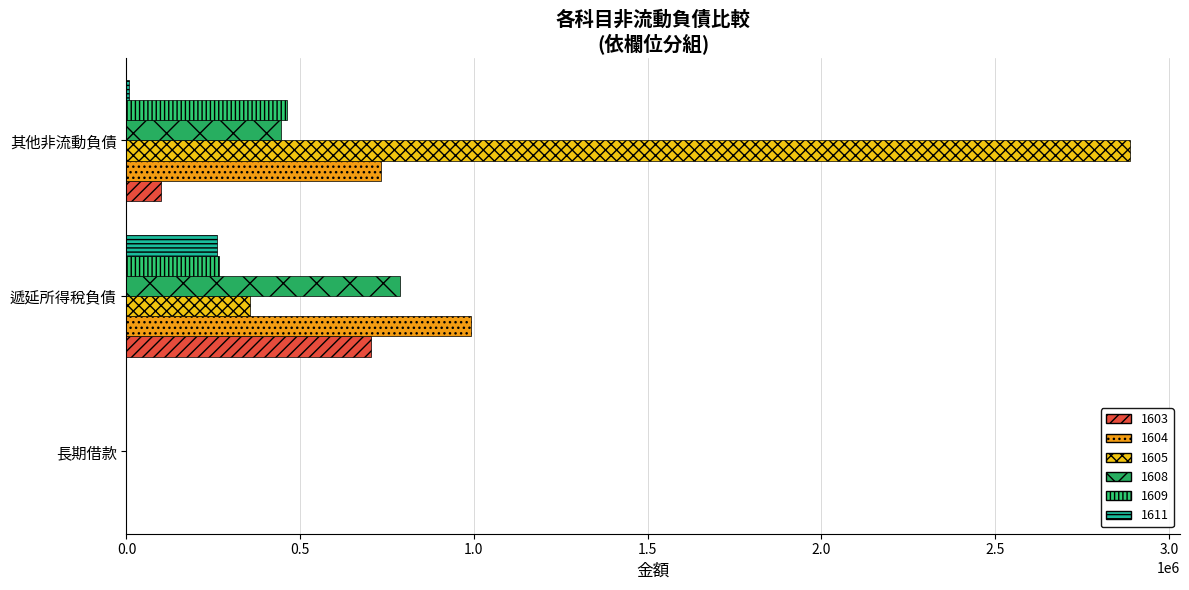

Count the number of categories in the chart.

3